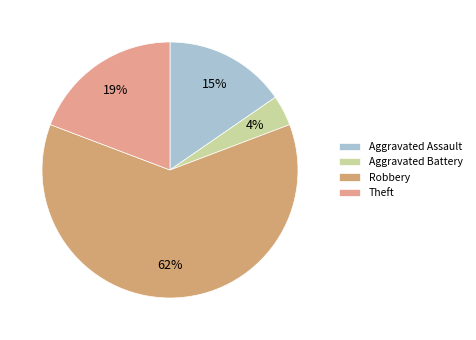

What is the largest slice in the pie chart?

Robbery